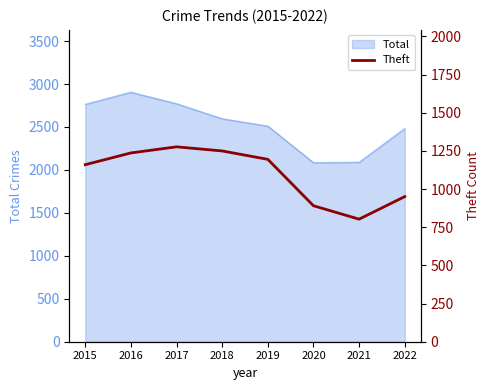

How many interior local peaks (higher than both neighbors) does the data have?

1